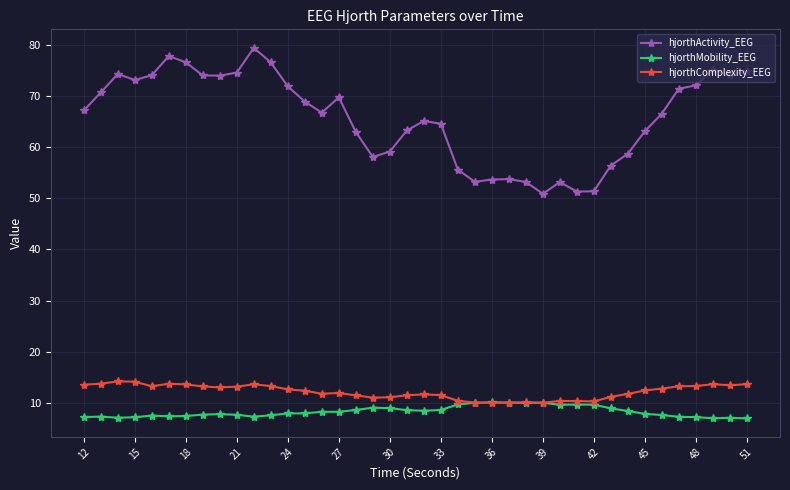

True or false: hjorthActivity_EEG and hjorthComplexity_EEG cross at least once.

False